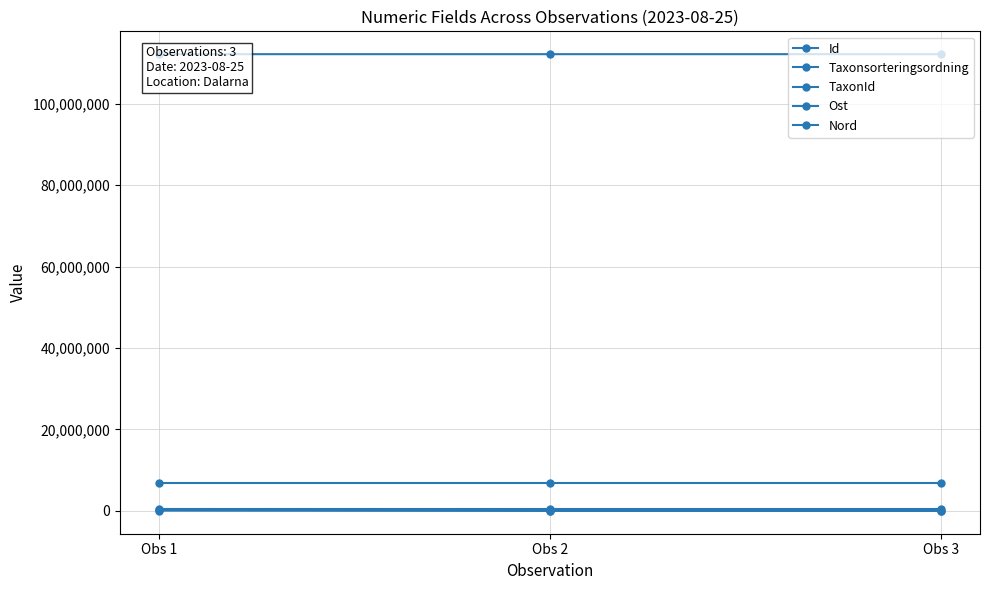

Does the chart display data point markers on the line(s)?

Yes